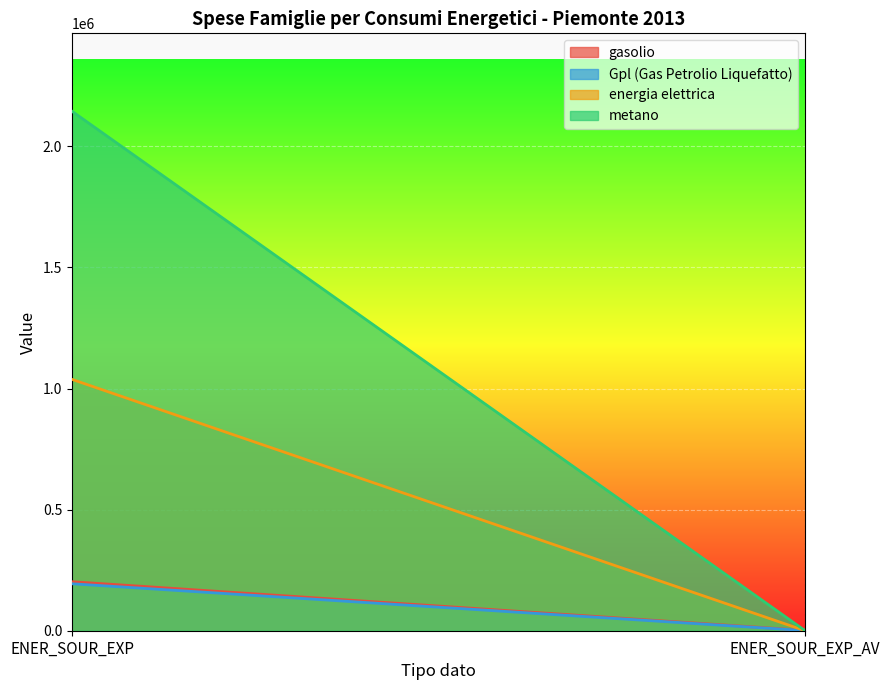

True or false: Gpl (Gas Petrolio Liquefatto) has a value of 651 at ENER_SOUR_EXP_AV.

True